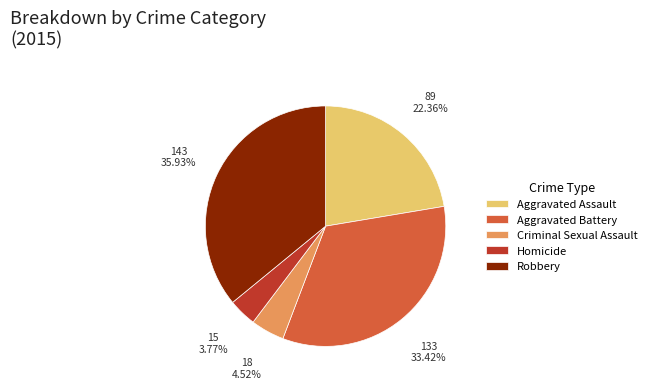

To the nearest percent, what is the combined percentage of Criminal Sexual Assault and Aggravated Assault?

27%